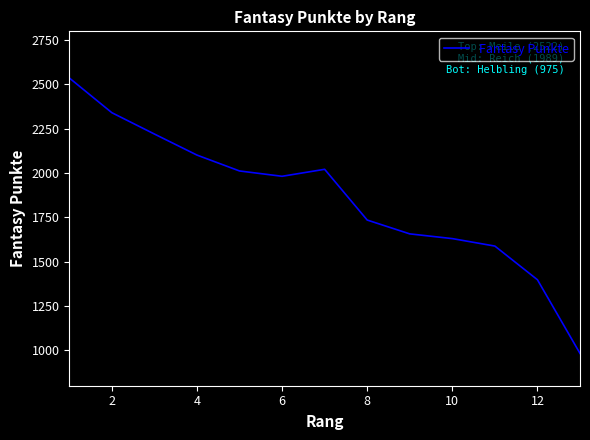

What is the sum of all values?

24205.8